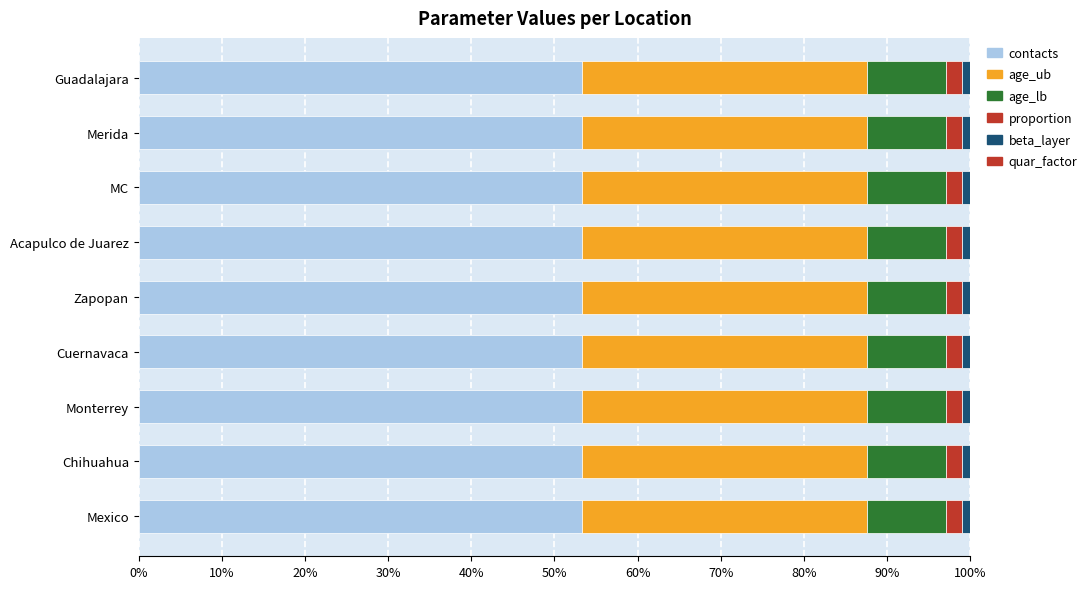

Reading right to left, what are all the values shown in this chart?

contacts: Mexico=28.0	Chihuahua=28.0	Monterrey=28.0	Cuernavaca=28.0	Zapopan=28.0	Acapulco de Juarez=28.0	MC=28.0	Merida=28.0	Guadalajara=28.0
beta_layer: Mexico=0.5	Chihuahua=0.5	Monterrey=0.5	Cuernavaca=0.5	Zapopan=0.5	Acapulco de Juarez=0.5	MC=0.5	Merida=0.5	Guadalajara=0.5
quar_factor: Mexico=0.0	Chihuahua=0.0	Monterrey=0.0	Cuernavaca=0.0	Zapopan=0.0	Acapulco de Juarez=0.0	MC=0.0	Merida=0.0	Guadalajara=0.0
proportion: Mexico=1.0	Chihuahua=1.0	Monterrey=1.0	Cuernavaca=1.0	Zapopan=1.0	Acapulco de Juarez=1.0	MC=1.0	Merida=1.0	Guadalajara=1.0
age_lb: Mexico=5.0	Chihuahua=5.0	Monterrey=5.0	Cuernavaca=5.0	Zapopan=5.0	Acapulco de Juarez=5.0	MC=5.0	Merida=5.0	Guadalajara=5.0
age_ub: Mexico=18.0	Chihuahua=18.0	Monterrey=18.0	Cuernavaca=18.0	Zapopan=18.0	Acapulco de Juarez=18.0	MC=18.0	Merida=18.0	Guadalajara=18.0